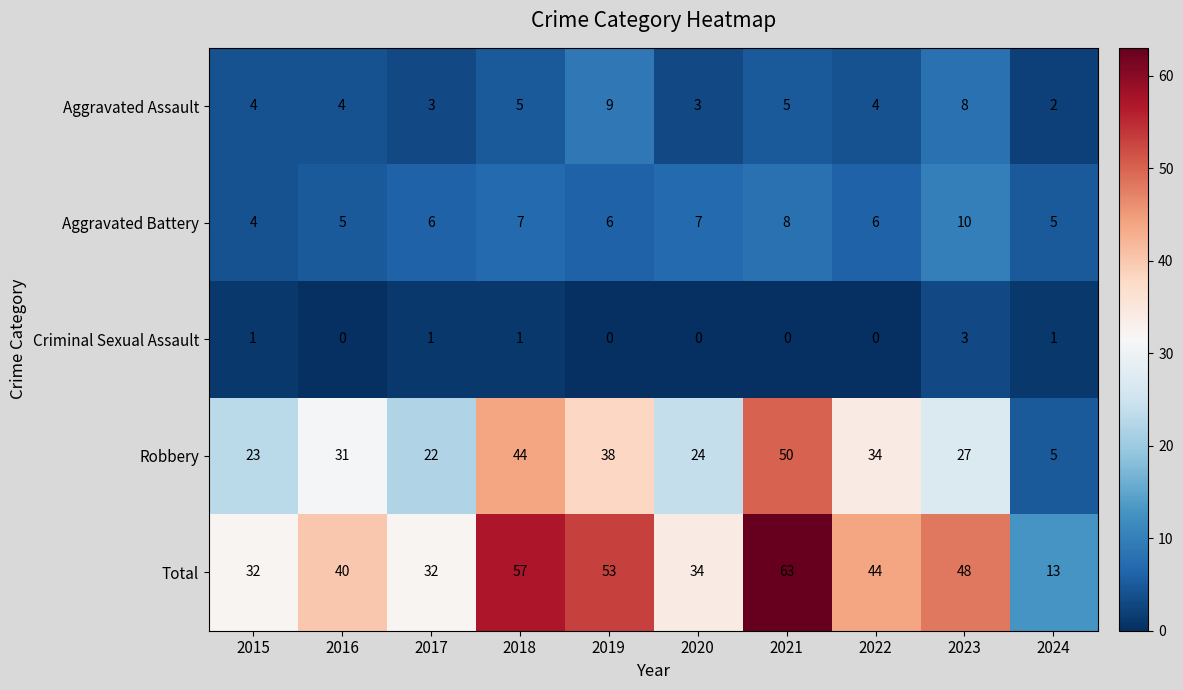

The Aggravated Battery series shows 5 at 2016. True or false?

True